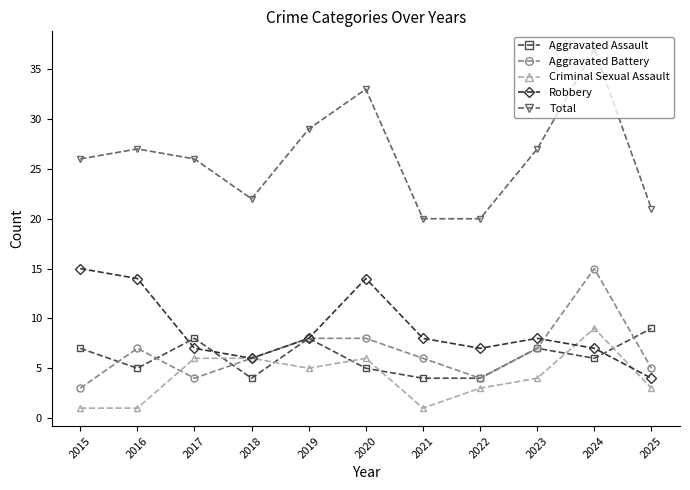

Where does the Aggravated Battery series first go above 6?

2016